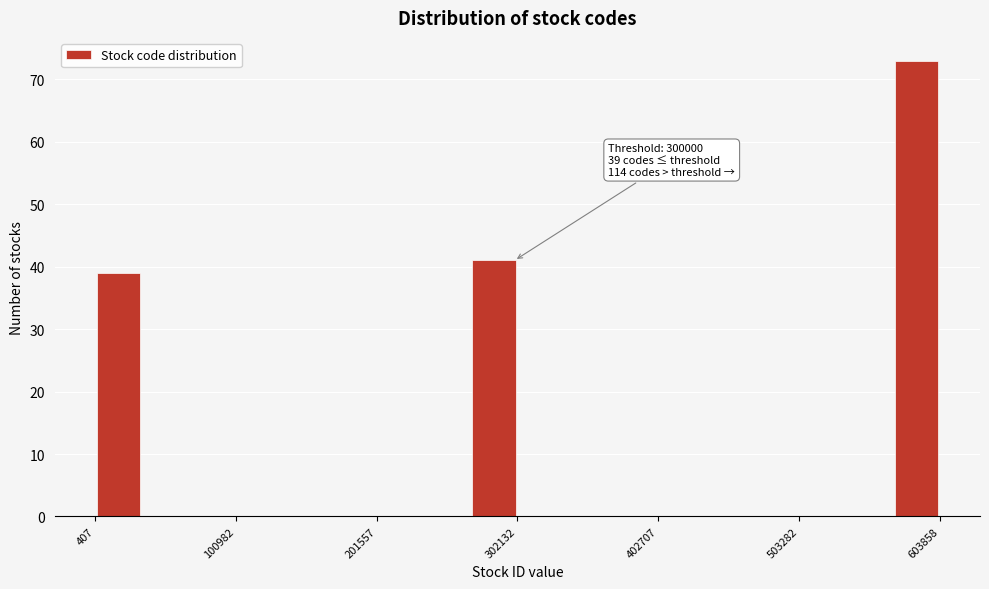

Read against the x-axis, roughly where is the centre of the tallest bar?

580000